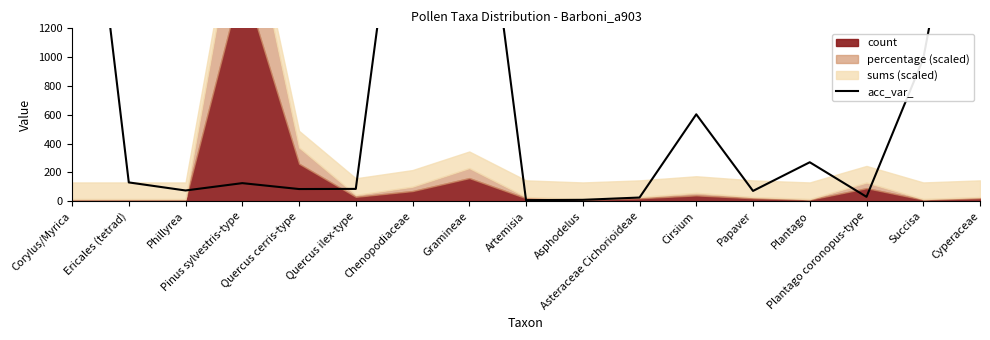

What is the average value?

888